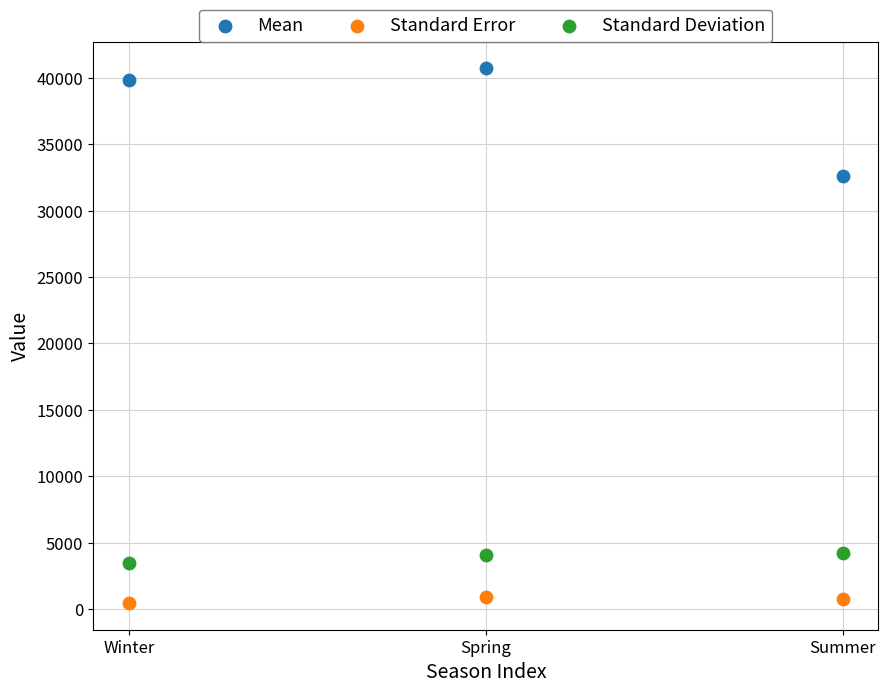

Which series reaches the maximum Y coordinate?

Mean